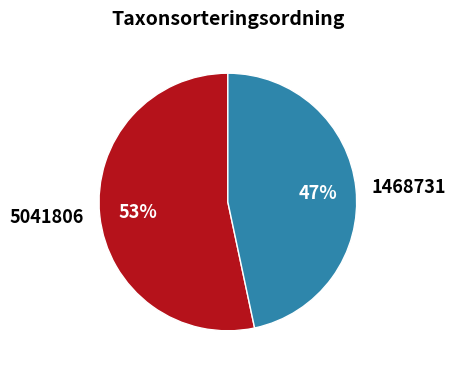

To the nearest percent, what is the combined percentage of 5041806 and 1468731?

100%